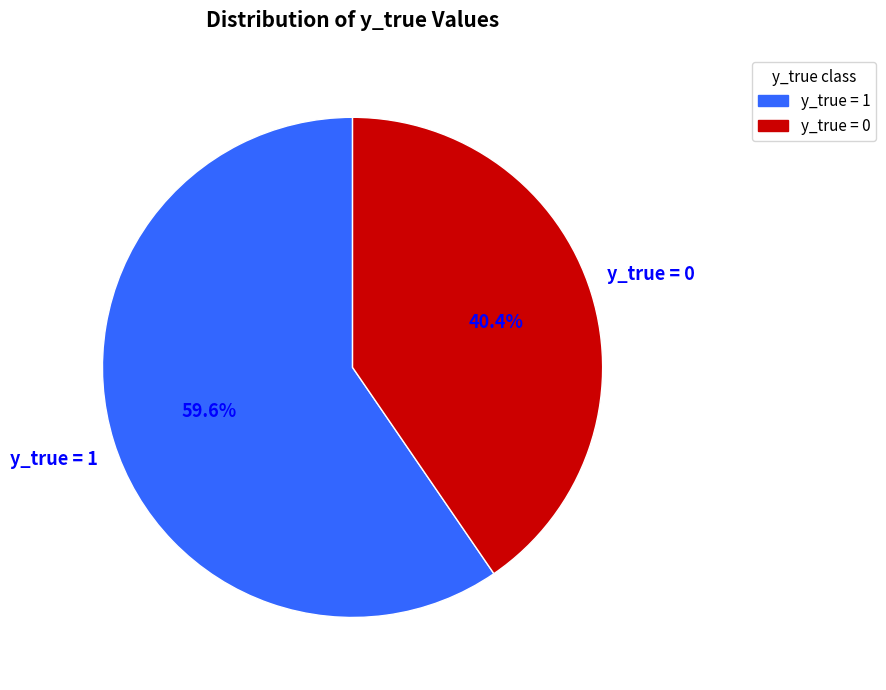

The y_true = 0 slice represents 40% of the pie. True or false?

True